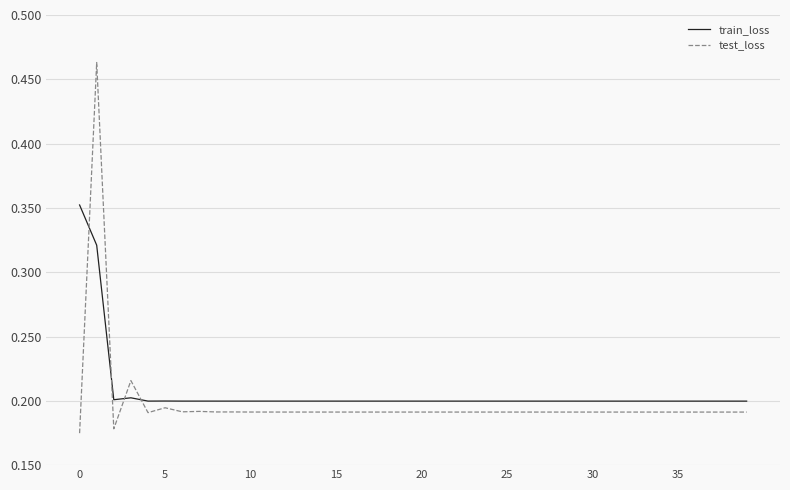

How many intersections are there between test_loss and train_loss?

4